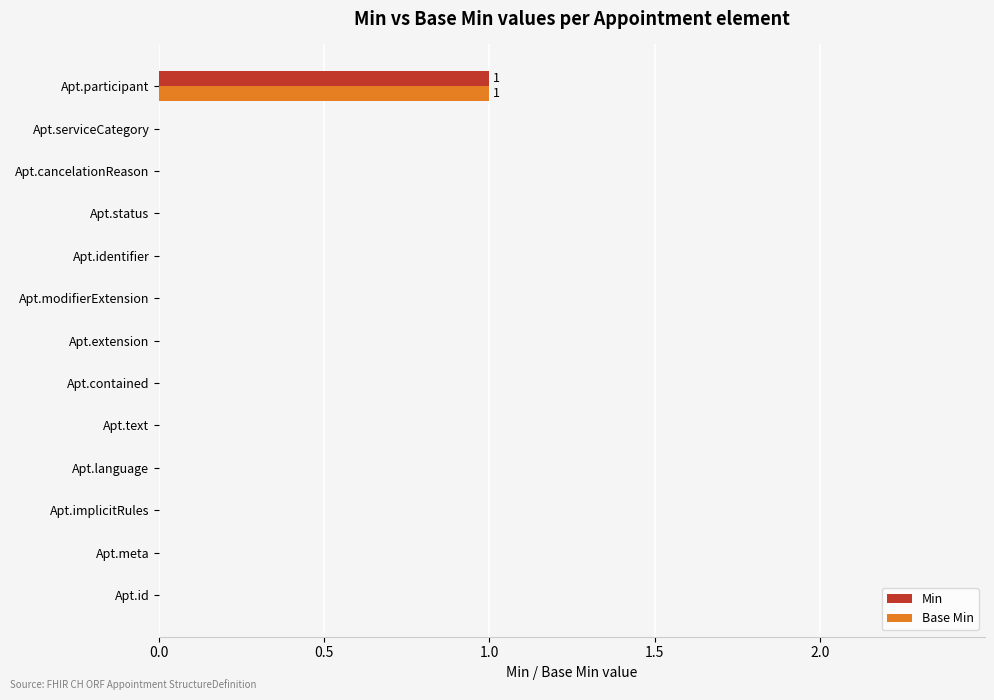

At which category is the sum across all series the highest?

Apt.participant